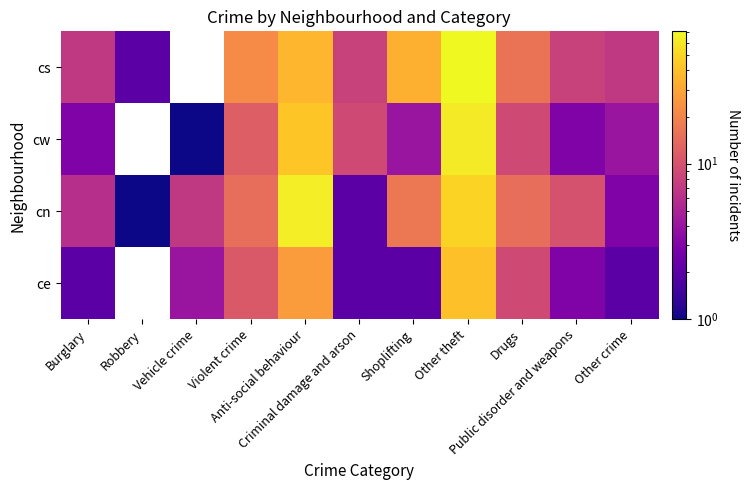

The ce series shows 2.0 at Shoplifting. True or false?

True